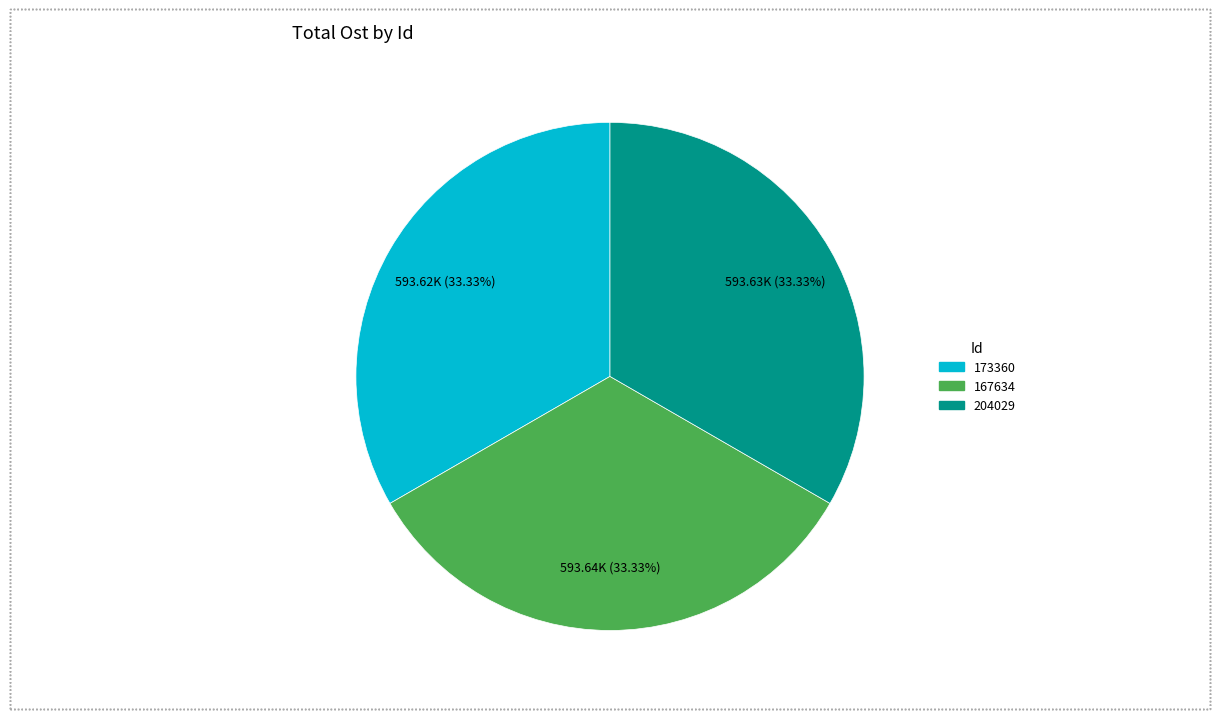

Does any single category account for the majority?

No